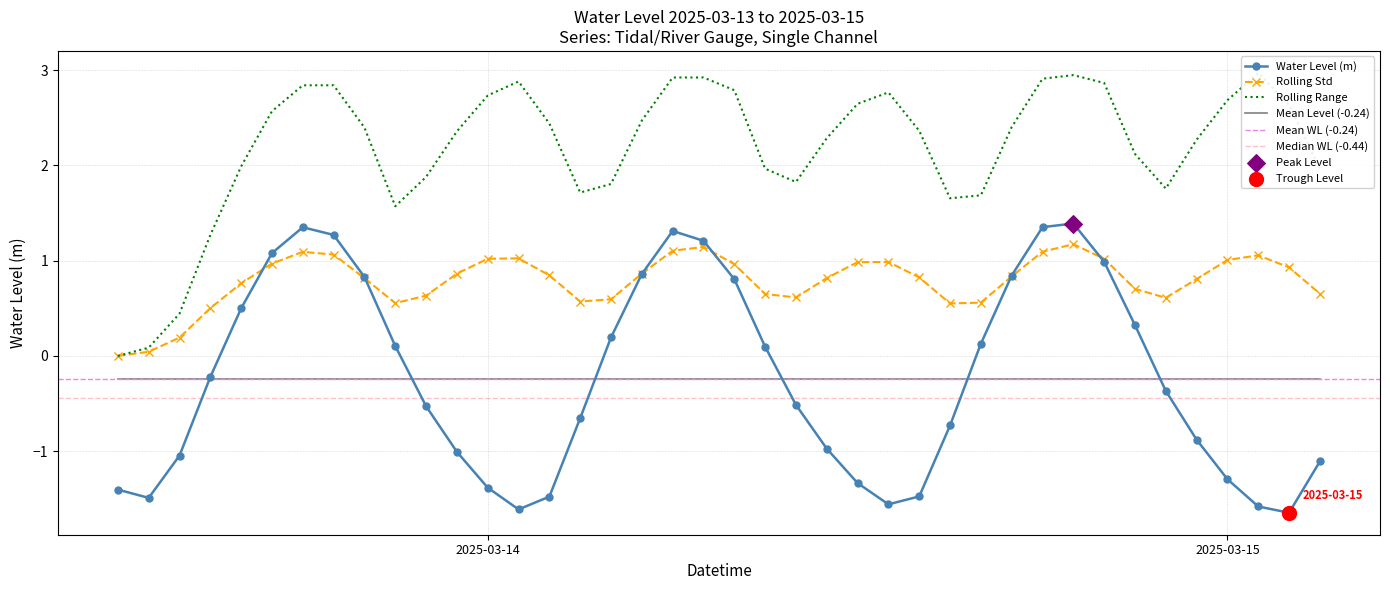

What is the change in value from 2025-03-14 01:00:00 to 2025-03-14 22:00:00?

+1.2